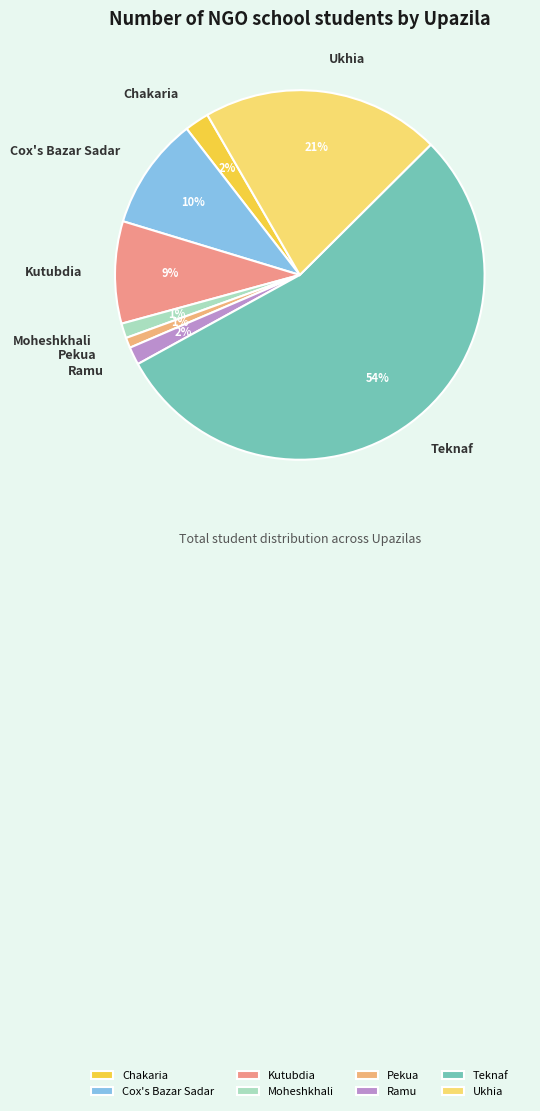

Between Kutubdia and Teknaf, which is larger?

Teknaf